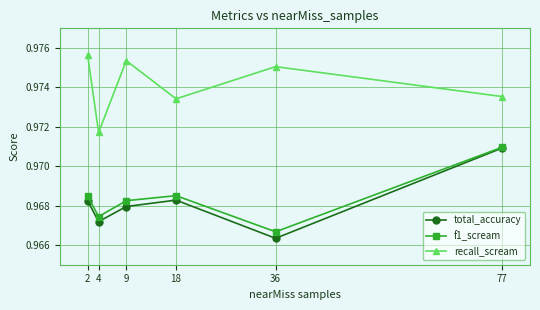

What is the total value across all series at 9?

2.9